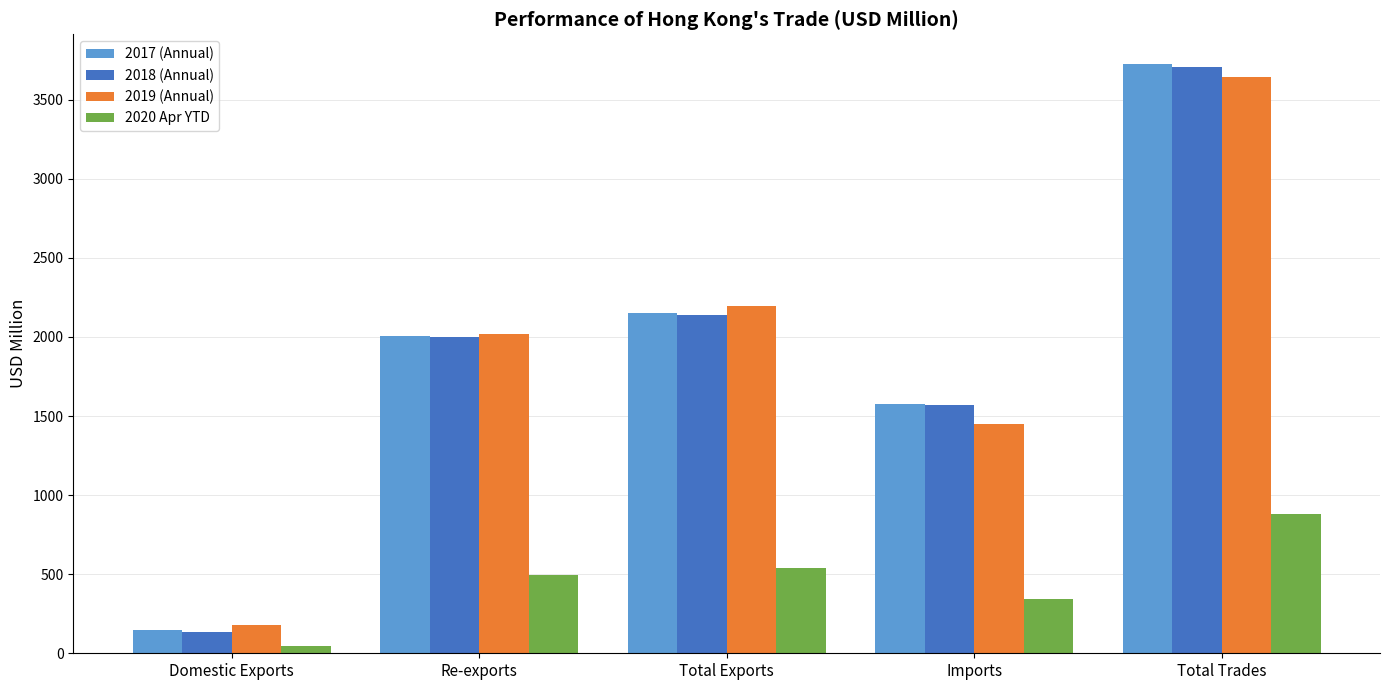

At which category is the sum across all series the highest?

Total Trades